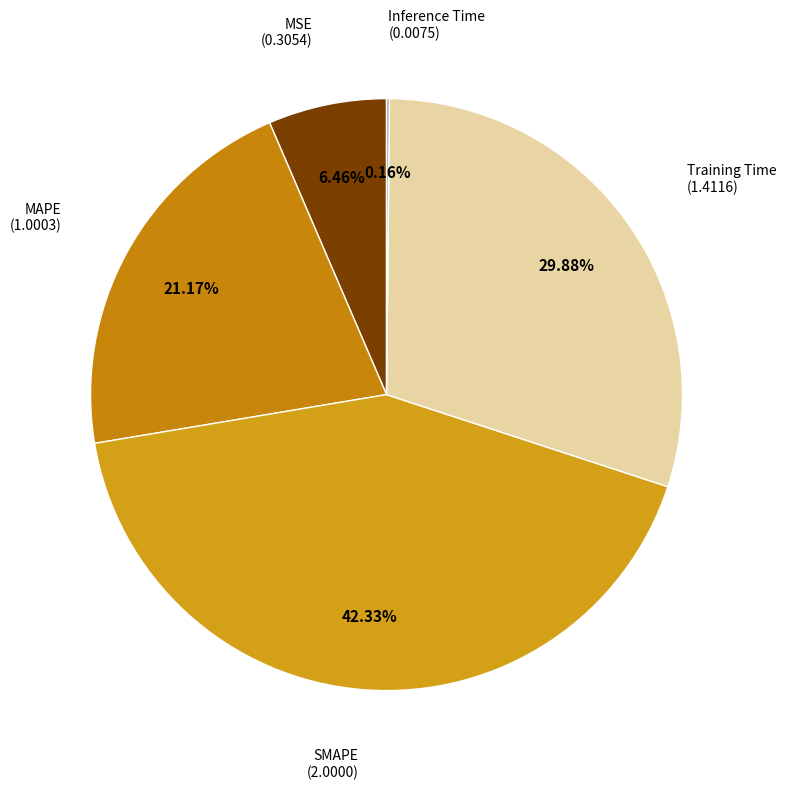

To the nearest percent, what percentage of the pie is Training Time?

30%